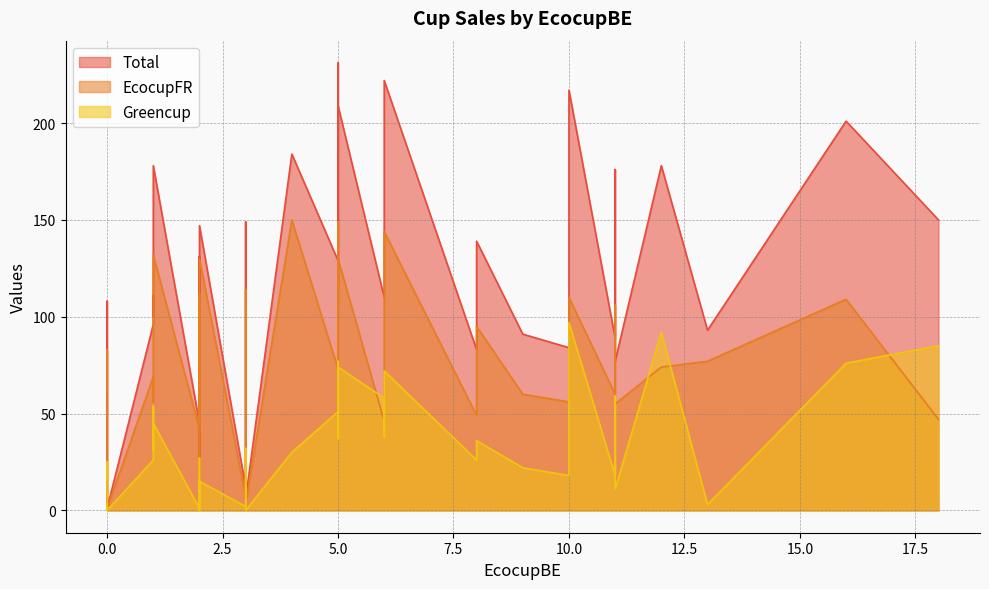

What is the spread (max minus min) of values at 11?

70